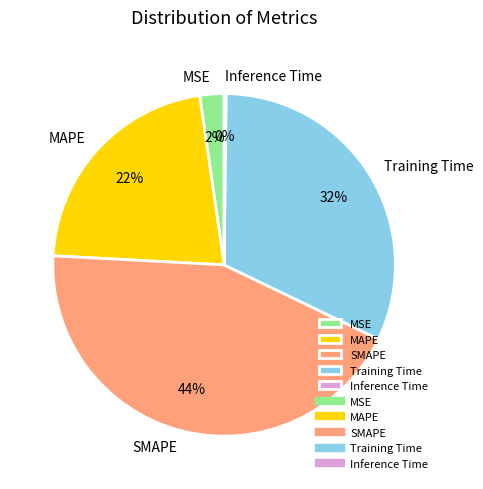

To the nearest percent, what is the combined percentage of MAPE and Training Time?

54%